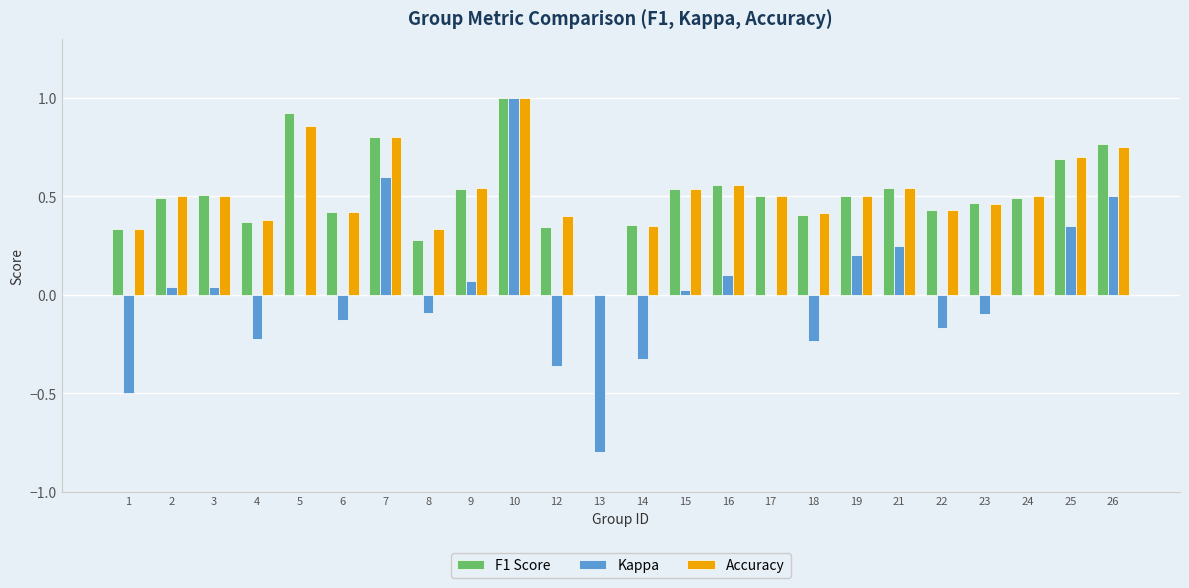

What is the sum of the Accuracy values at 18 and 10?

1.4